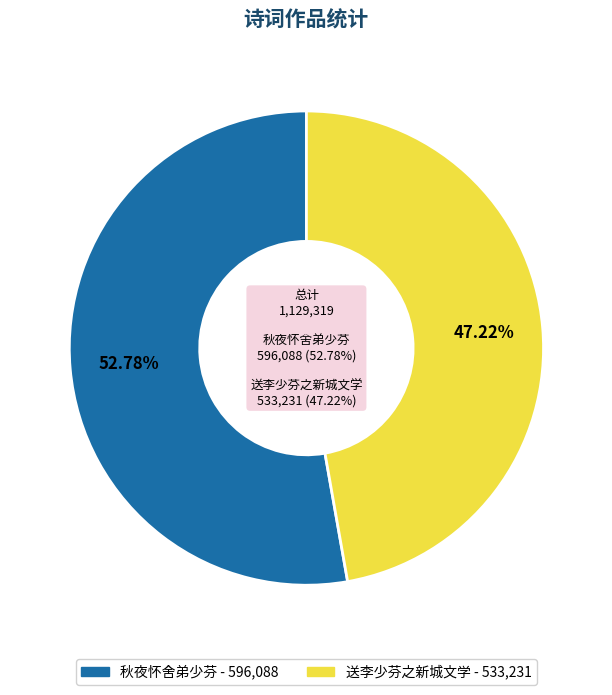

Which slice represents more than half of the pie?

秋夜怀舍弟少芬